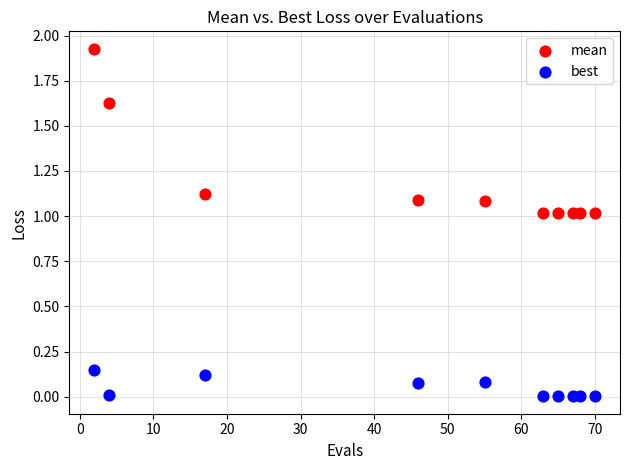

Which series contains the highest Y value?

mean